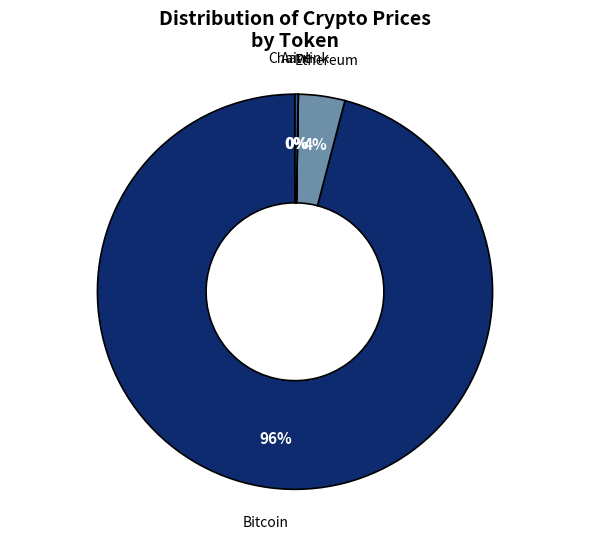

Which category accounts for the majority?

Bitcoin